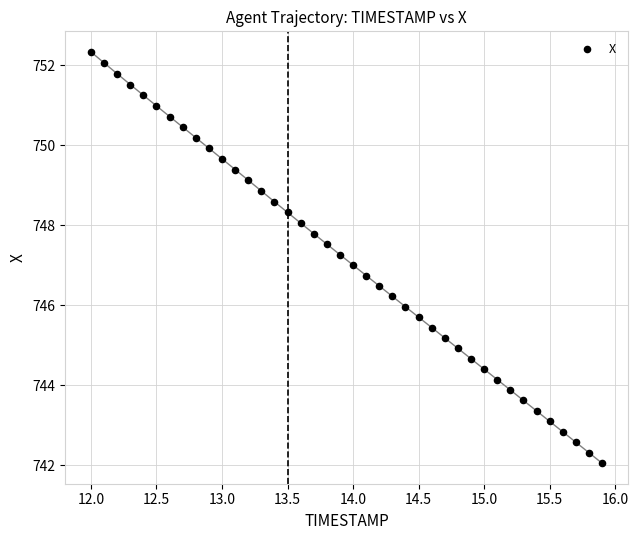

What is the range of X values (max minus min)?

3.9